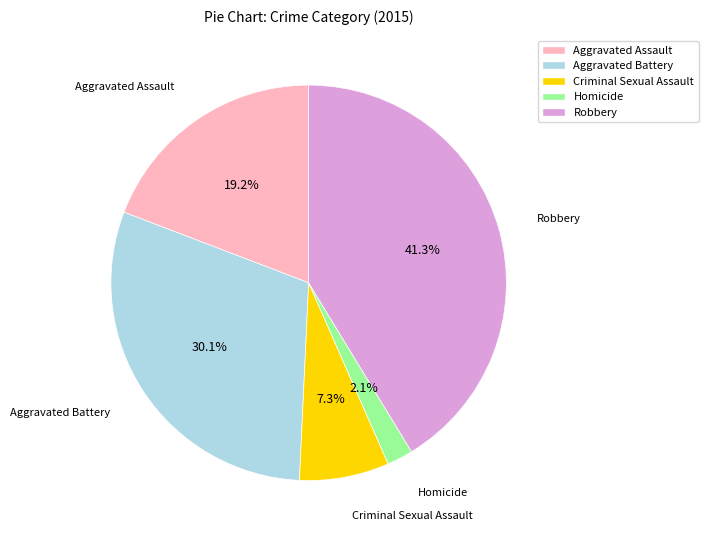

Which category has the biggest portion of the pie?

Robbery